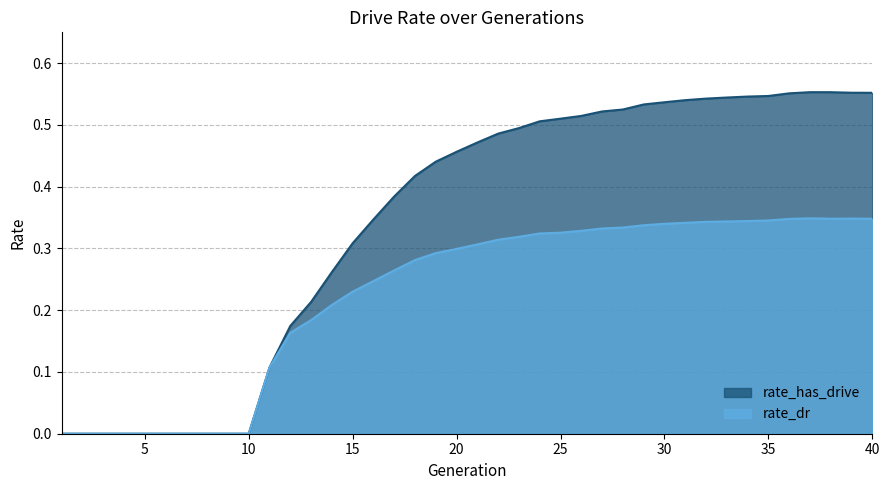

True or false: rate_dr and rate_has_drive cross at least once.

False